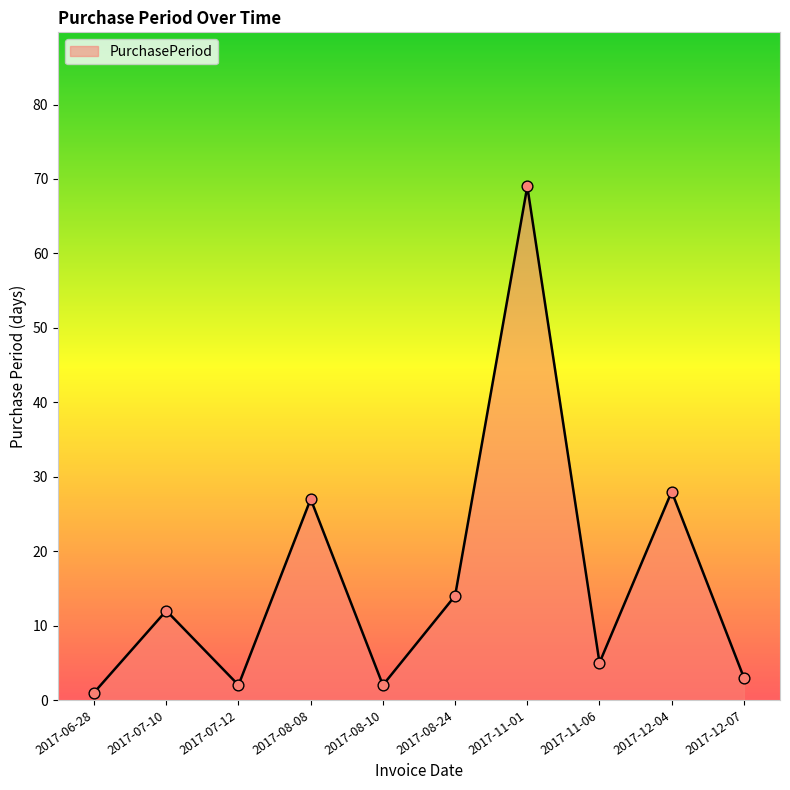

What is the ratio of the value at 2017-08-24 to the value at 2017-06-28?

14.0